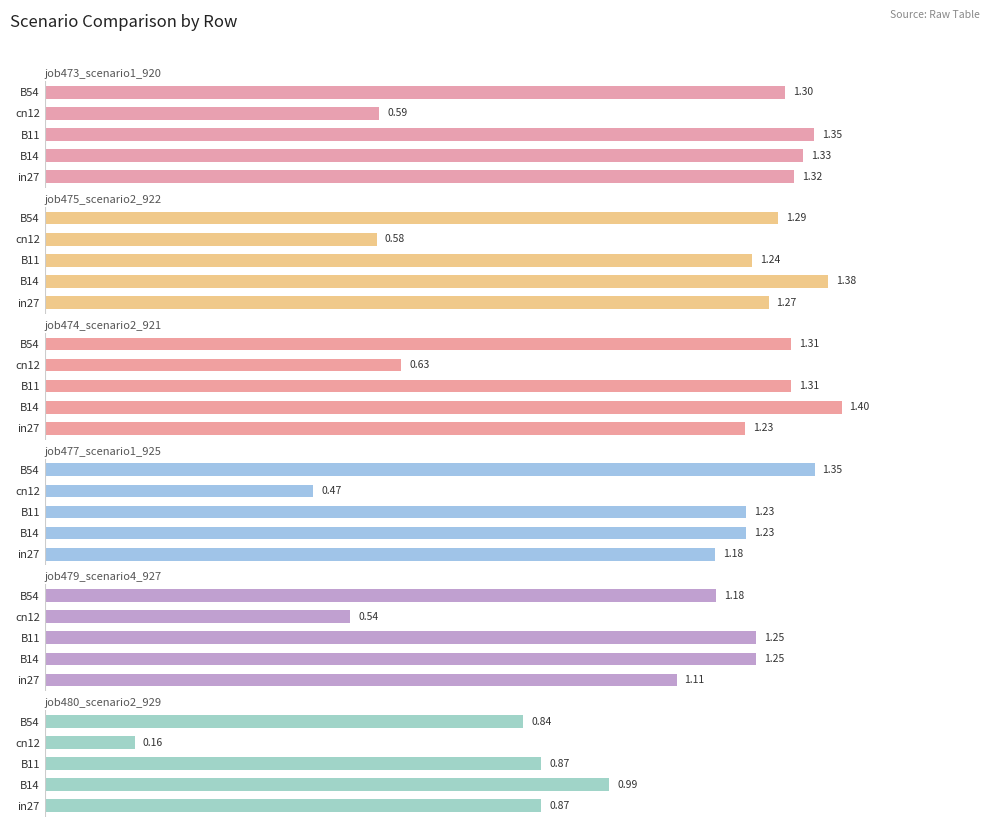

What is the difference between the second highest and minimum values in the job480_scenario2_929 series?

0.7